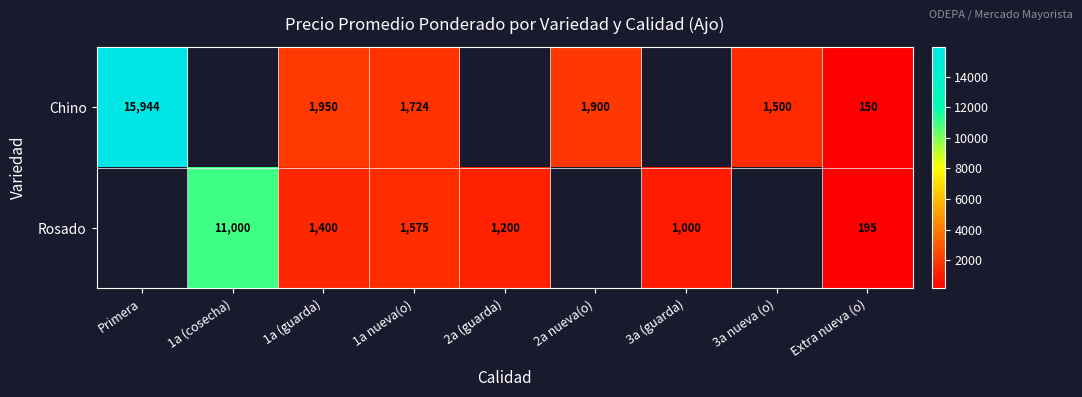

True or false: Rosado has a value of 94 at Extra nueva (o).

False